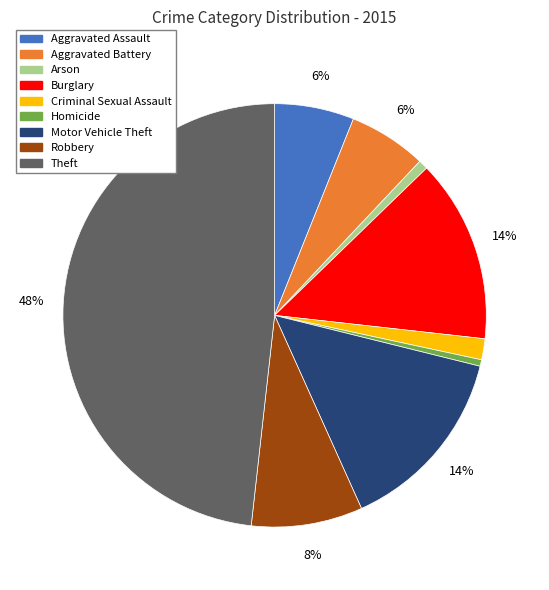

The Homicide slice represents 9% of the pie. True or false?

False